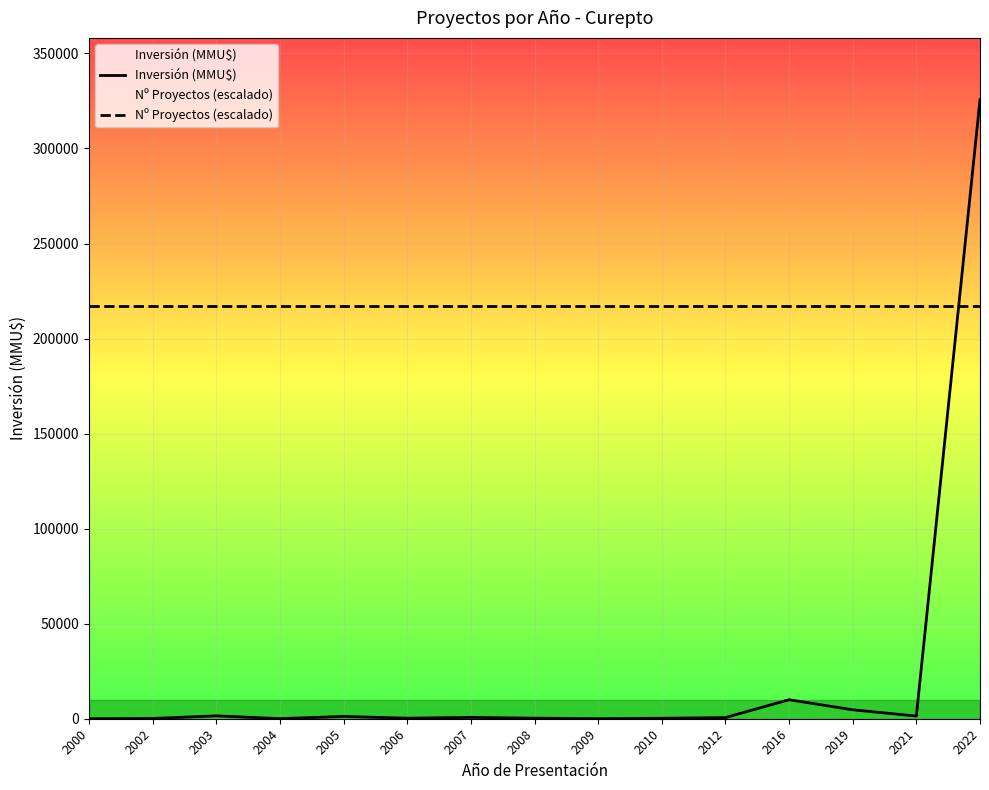

Rank the categories by Nº Proyectos (escalado) value from highest to lowest.

2000, 2002, 2003, 2004, 2005, 2006, 2007, 2008, 2009, 2010, 2012, 2016, 2019, 2021, 2022